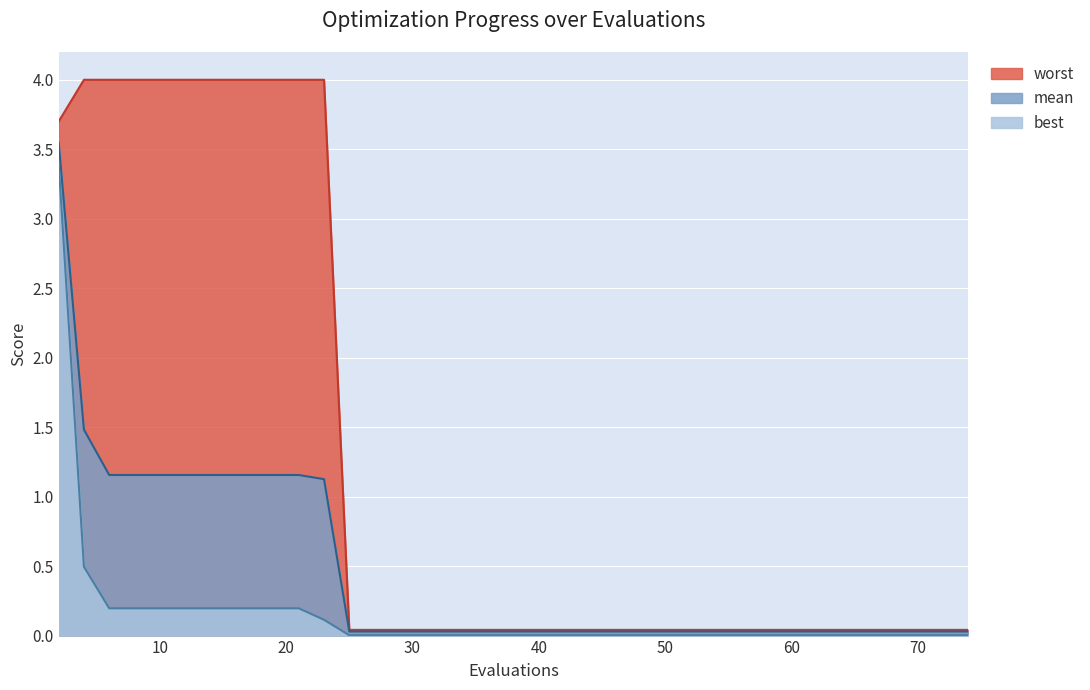

How many lines are shown in the chart?

3